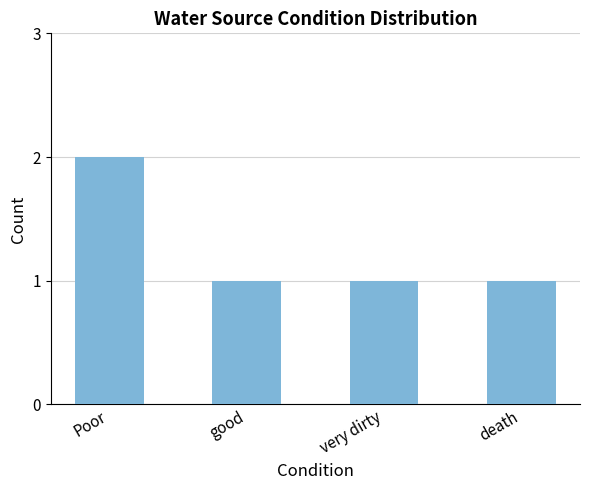

Between death and Poor, which is larger?

Poor